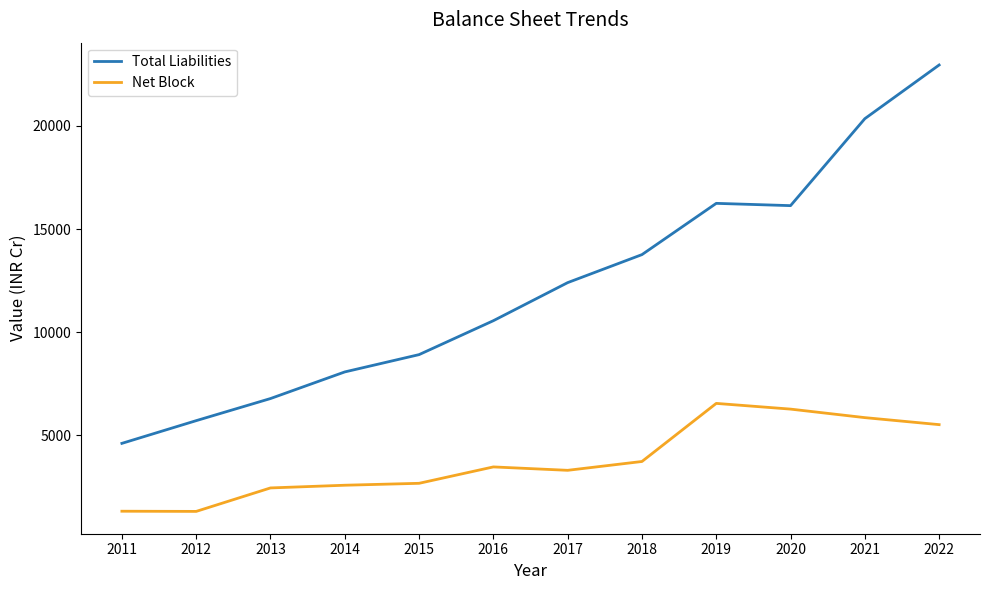

Is the value of Total Liabilities at 2021 greater than the value of Net Block at 2018?

Yes